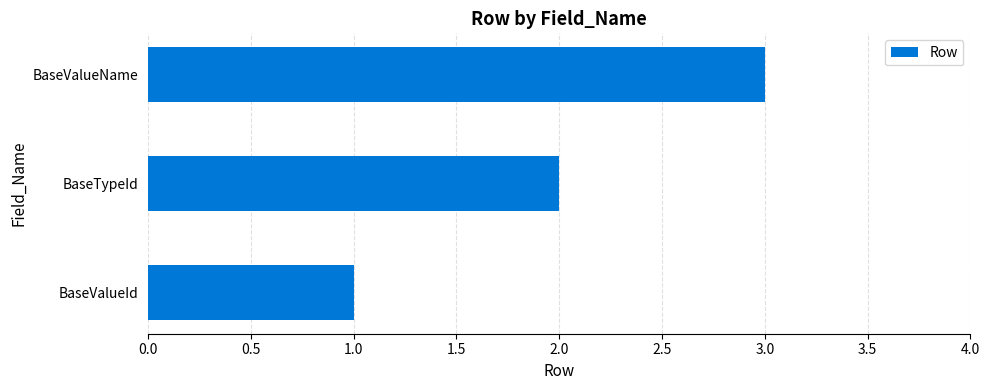

Between BaseValueName and BaseTypeId, which is larger?

BaseValueName